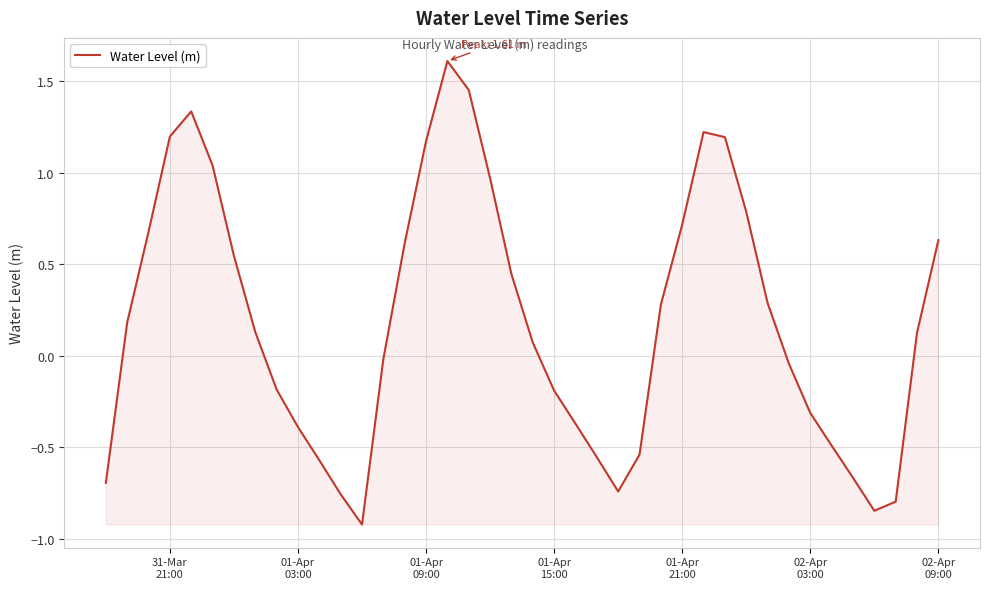

How many lines are shown in the chart?

1